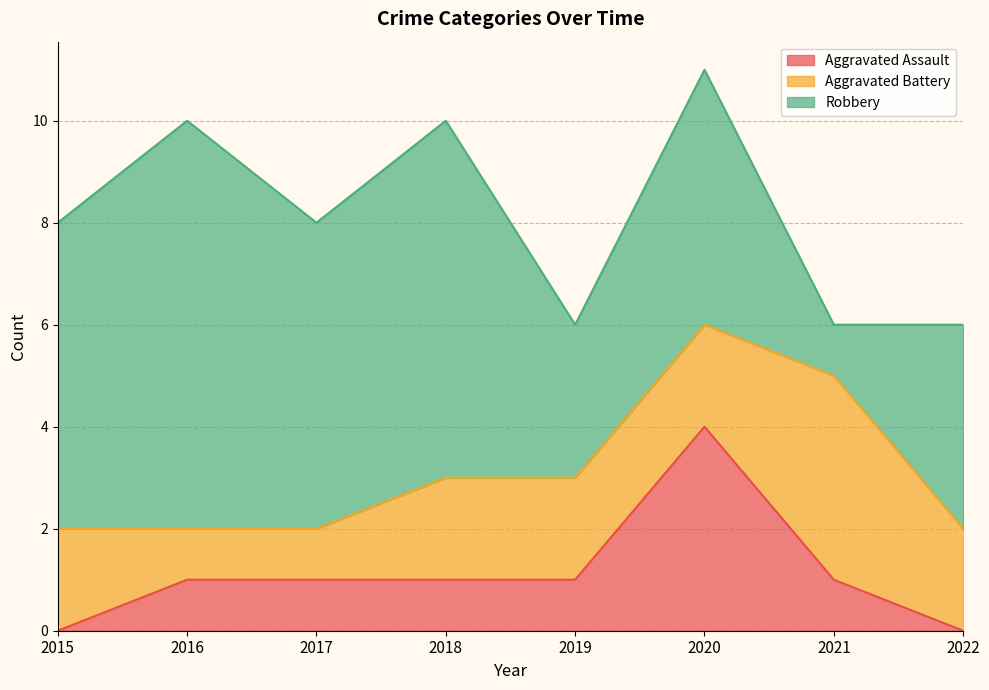

What is the difference between the maximum and minimum values in the Aggravated Assault series?

4